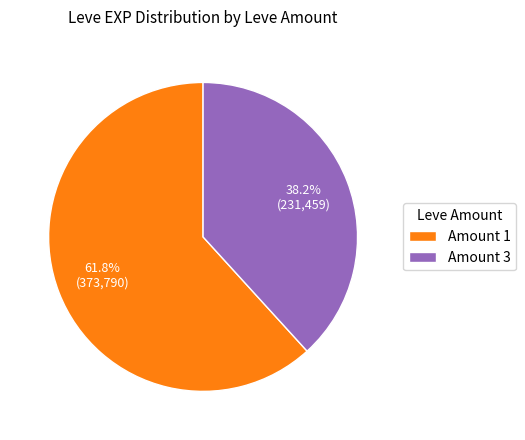

Approximately how many times larger is the value at Amount 3 compared to Amount 1?

0.6